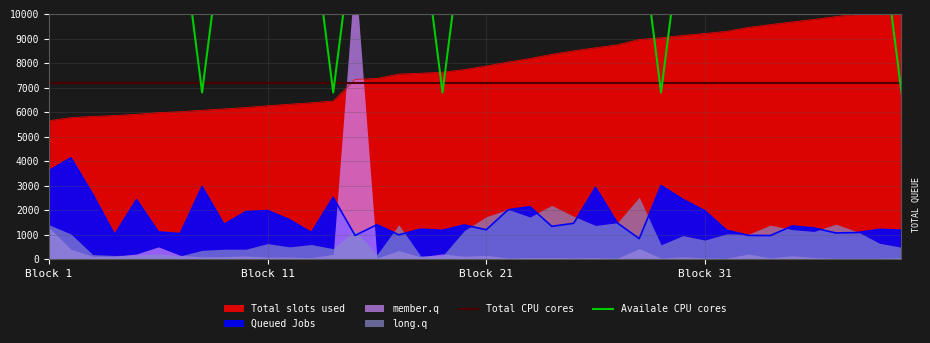

What is the lowest value of the Total CPU cores series?

7200.0